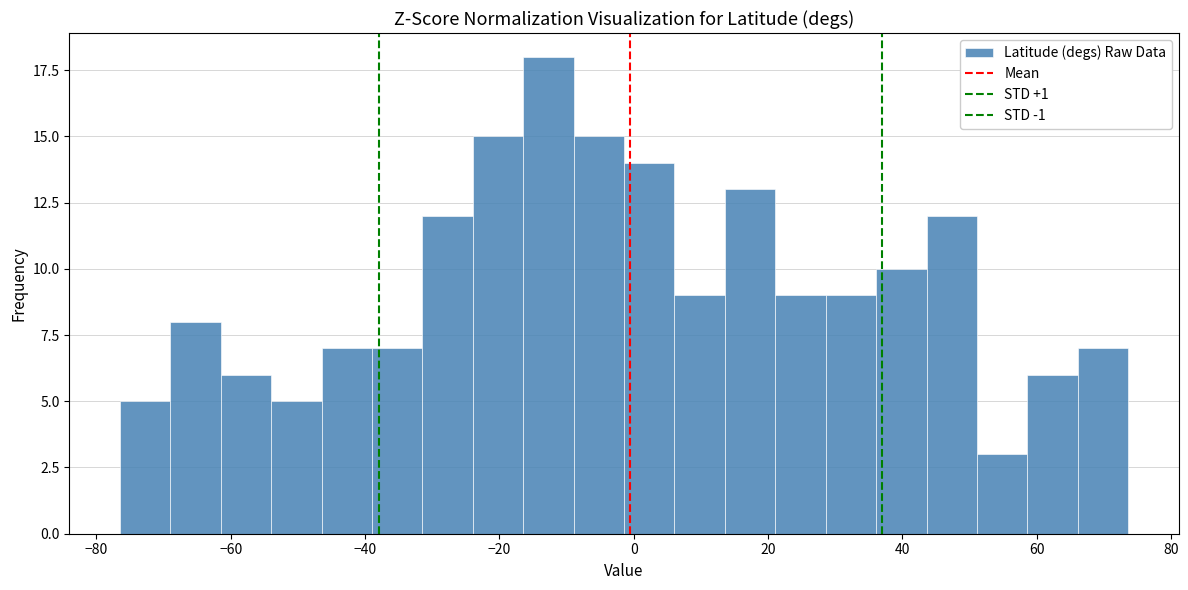

Around what value on the x-axis is the tallest bar? Give the approximate position of its centre, as read against the axis.

-12